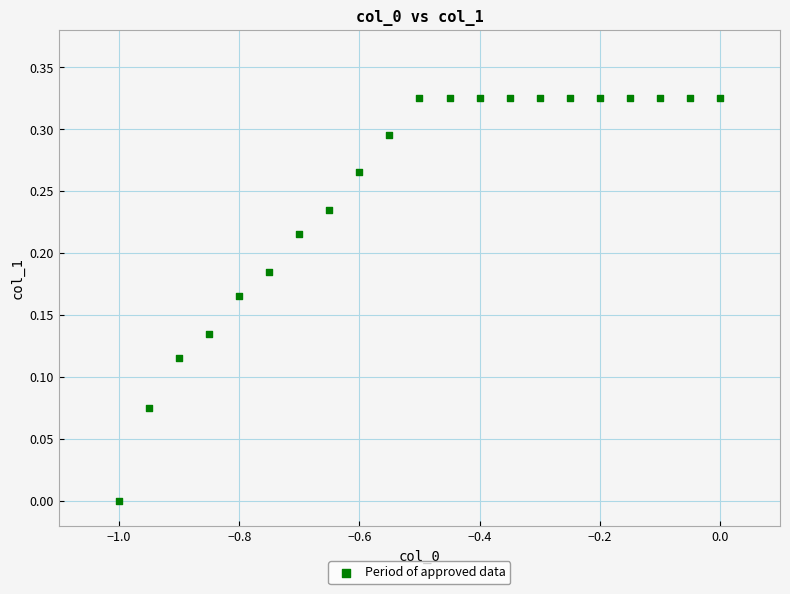

What is the range of X values (max minus min)?

1.0